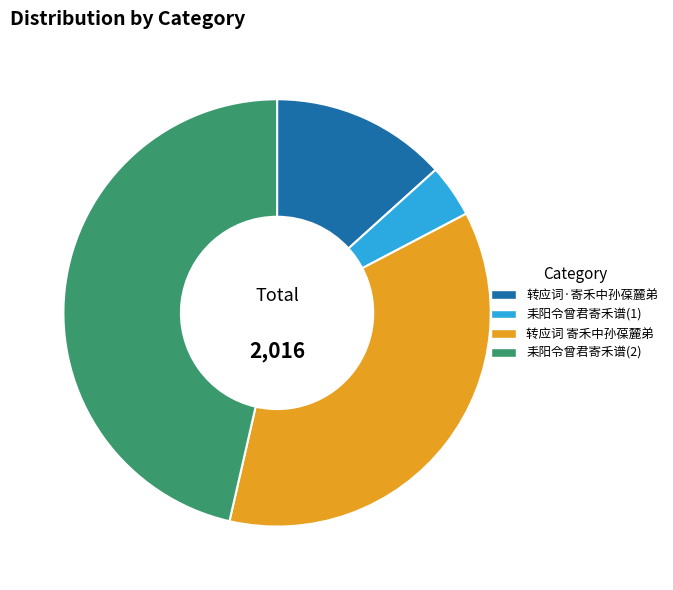

Does any single category account for the majority?

No